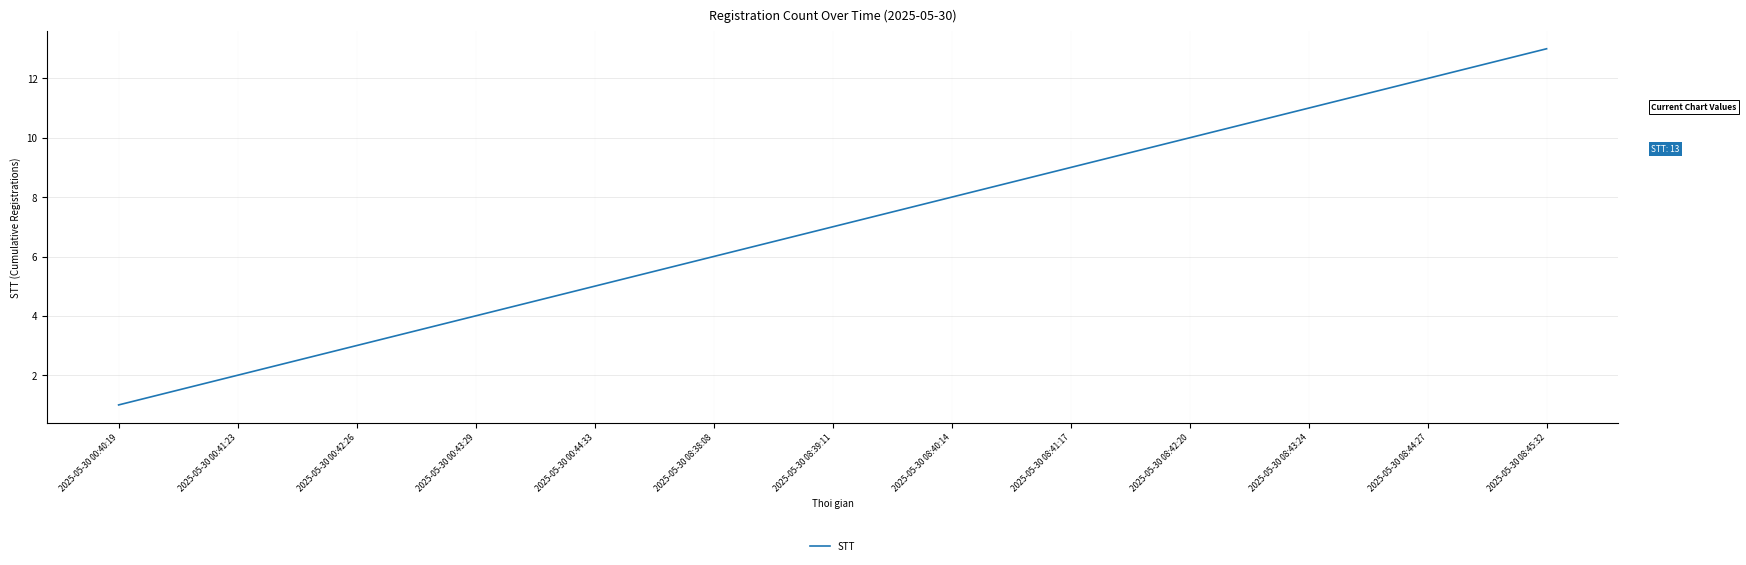

What is the difference between the maximum and minimum values?

12